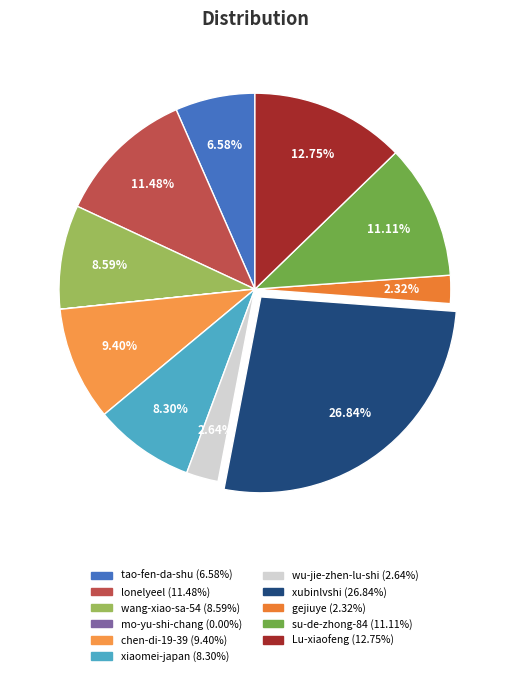

Which category has the biggest portion of the pie?

xubinlvshi